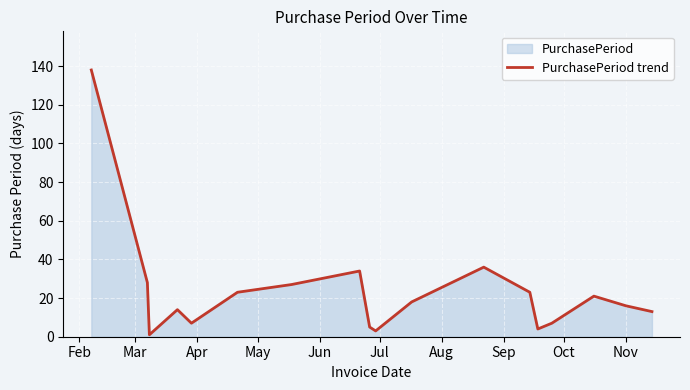

What is the greatest value displayed?

138